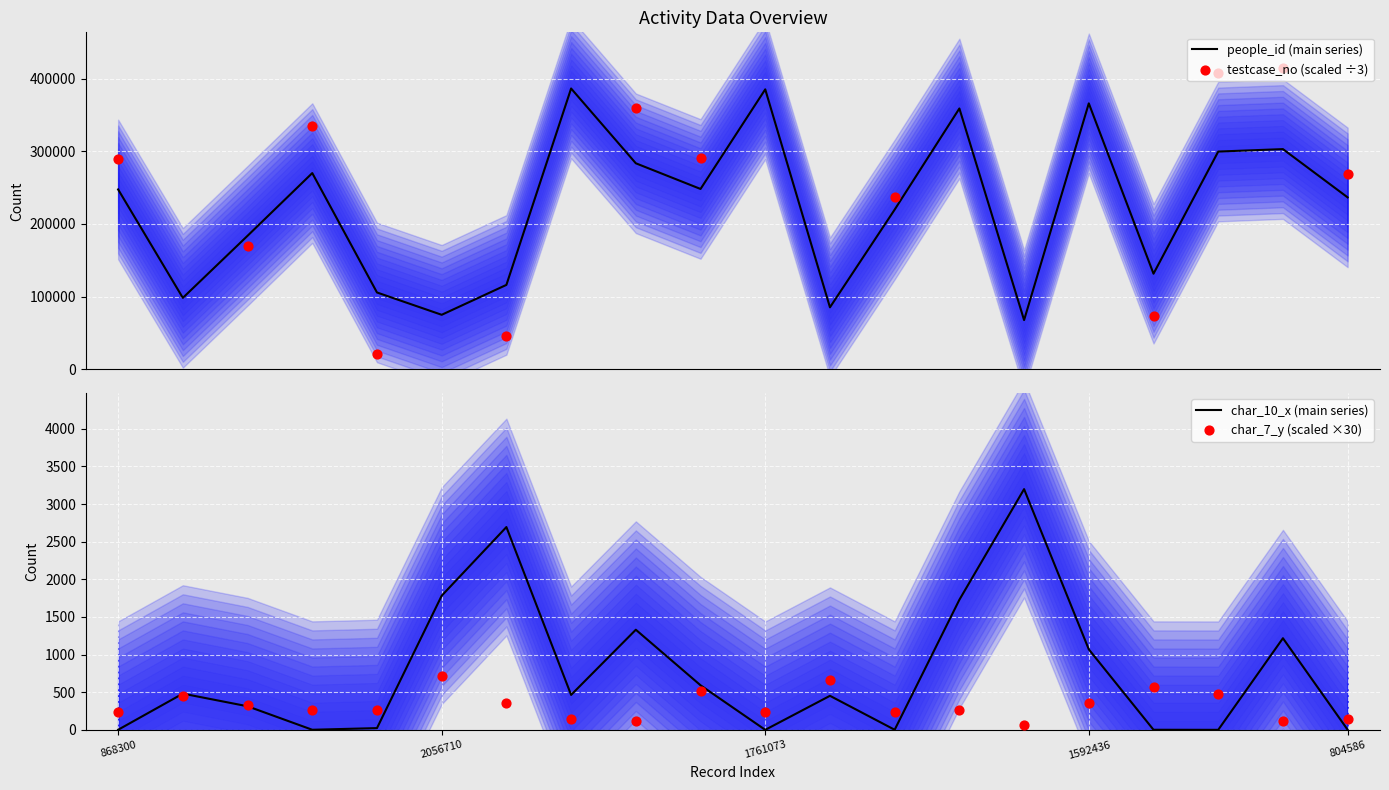

What are all the series names shown in the legend?

people_id (main series), testcase_no (scaled ÷3), char_10_x (main series), char_7_y (scaled ×30)